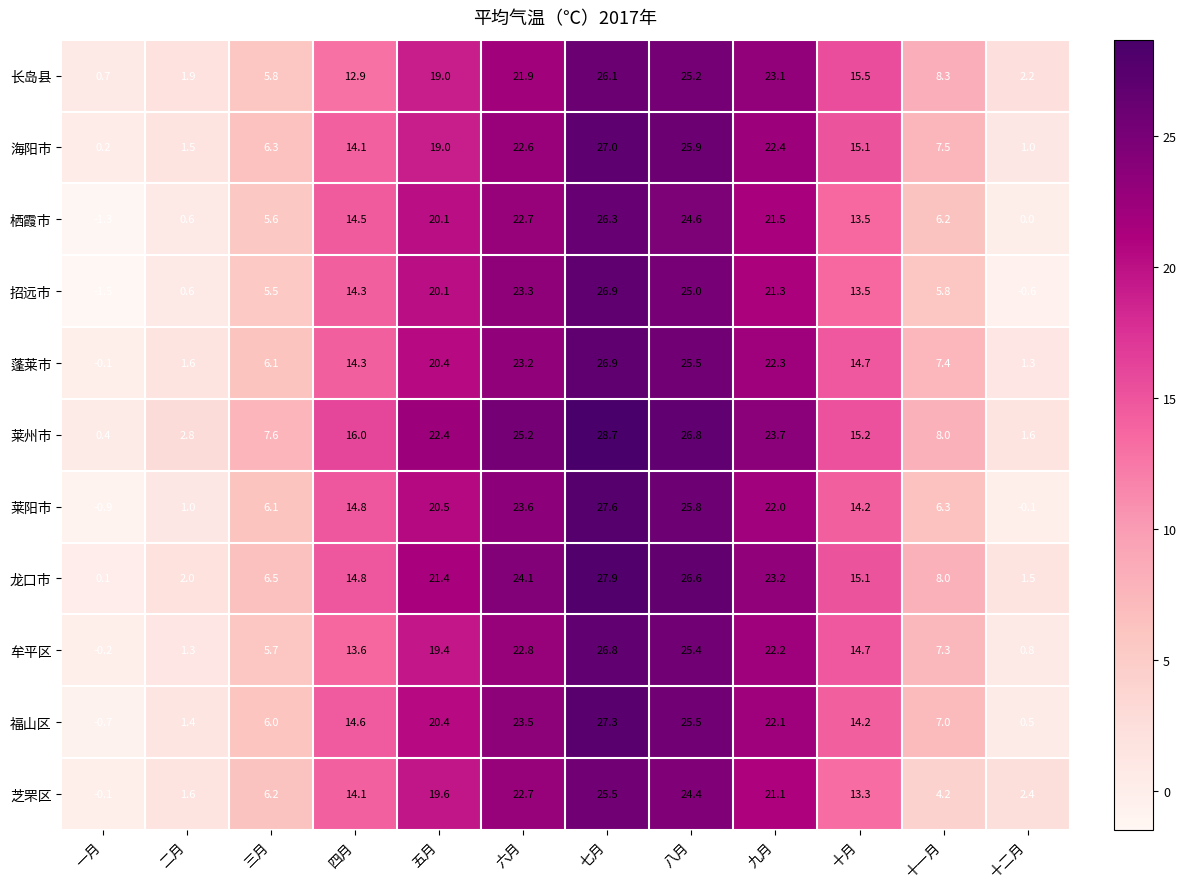

What is the spread (max minus min) of values at 十月?

2.2